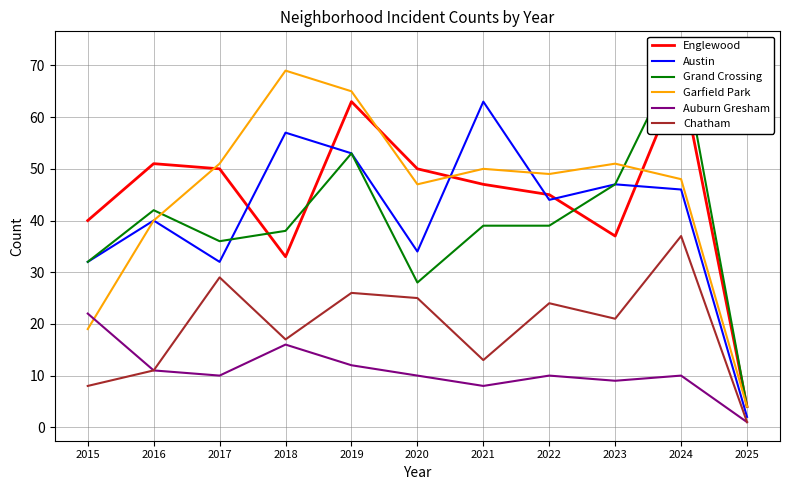

How many lines are shown in the chart?

6